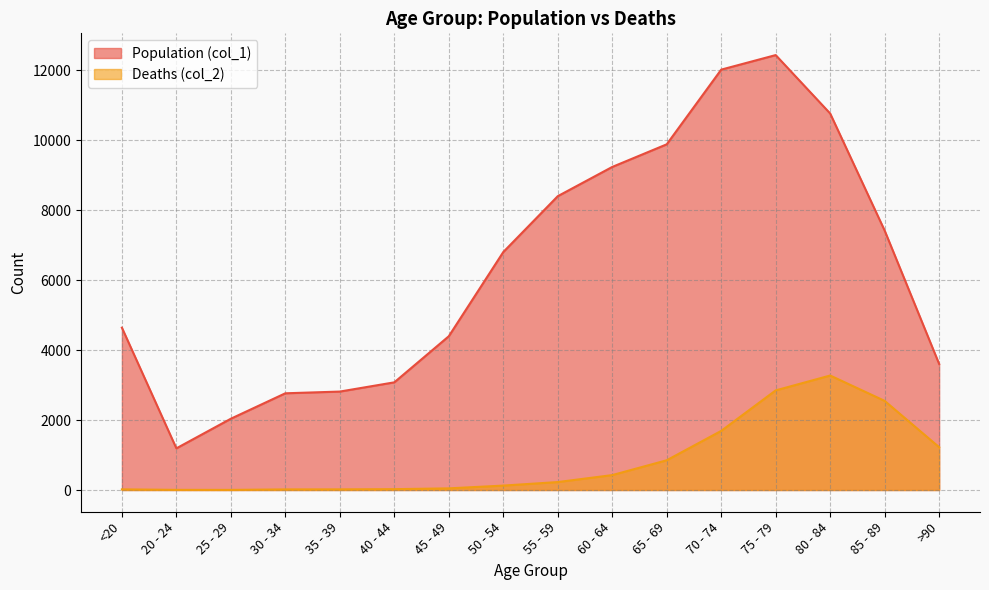

Reading right to left, transcribe all the data shown in this chart.

Population (col_1): >90=3604	85 - 89=7417	80 - 84=10764	75 - 79=12434	70 - 74=12018	65 - 69=9883	60 - 64=9236	55 - 59=8400	50 - 54=6803	45 - 49=4396	40 - 44=3078	35 - 39=2814	30 - 34=2765	25 - 29=2038	20 - 24=1191	<20=4641
Deaths (col_2): >90=1224	85 - 89=2548	80 - 84=3273	75 - 79=2848	70 - 74=1690	65 - 69=850	60 - 64=426	55 - 59=227	50 - 54=126	45 - 49=47	40 - 44=24	35 - 39=18	30 - 34=17	25 - 29=3	20 - 24=4	<20=18